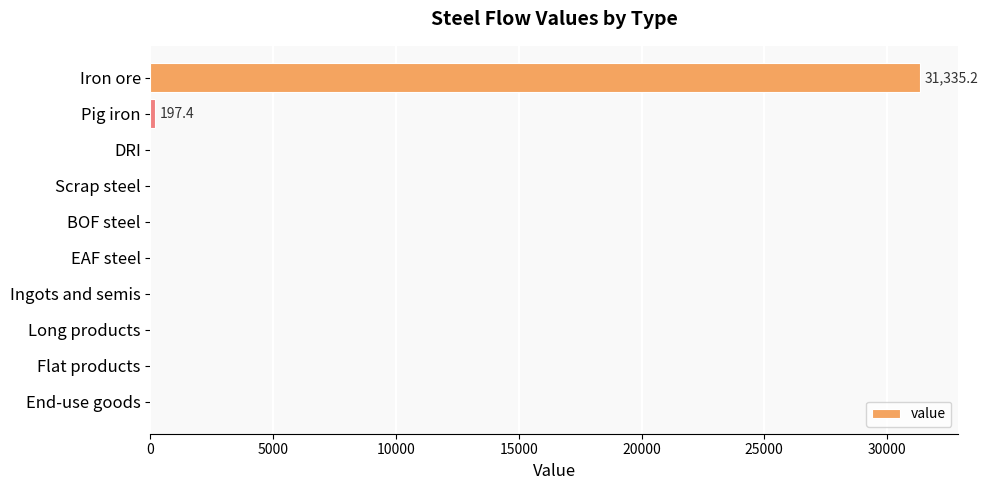

Which label corresponds to the largest value in the chart?

Iron ore